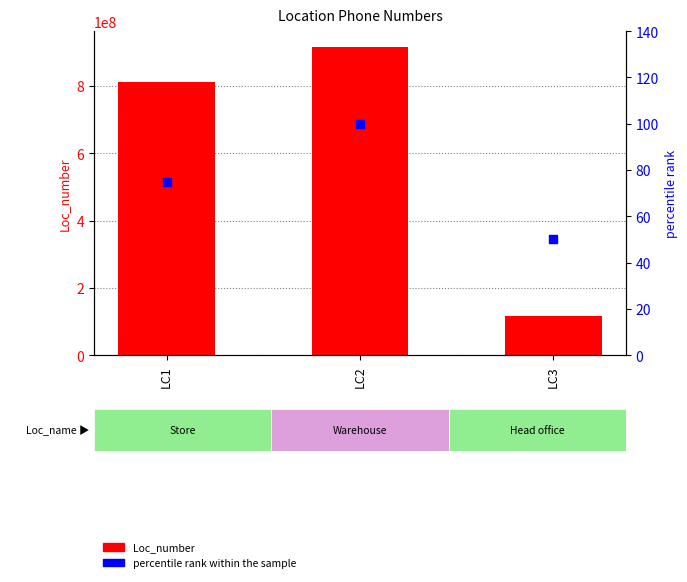

Which series contains the highest Y value?

Loc_number